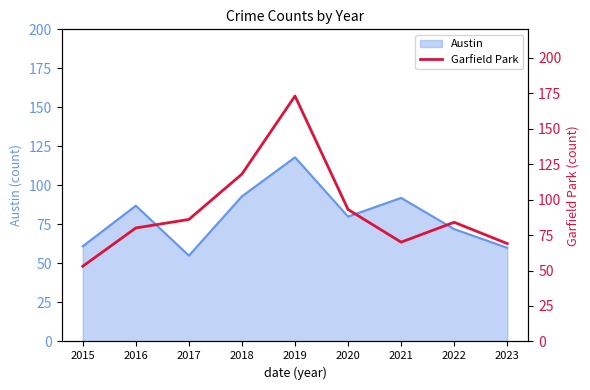

Is it true that Austin equals 72 at 2022?

True